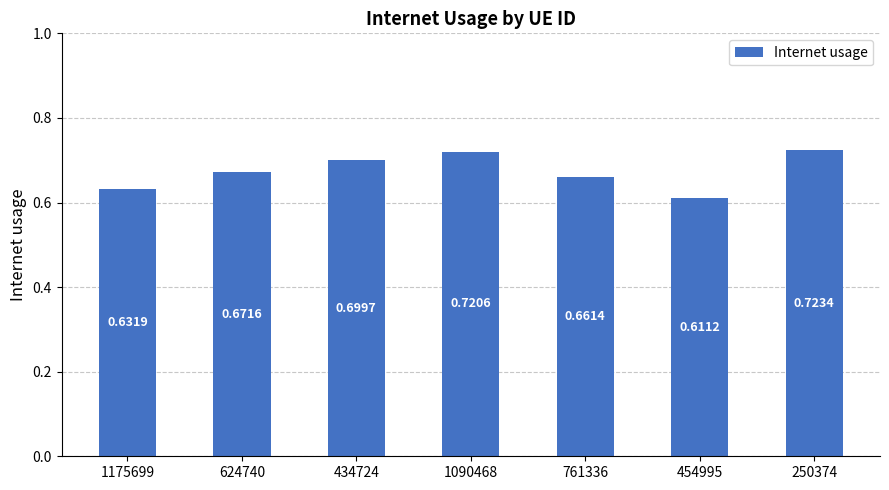

Rank the categories by value from lowest to highest.

454995, 1175699, 761336, 624740, 434724, 1090468, 250374